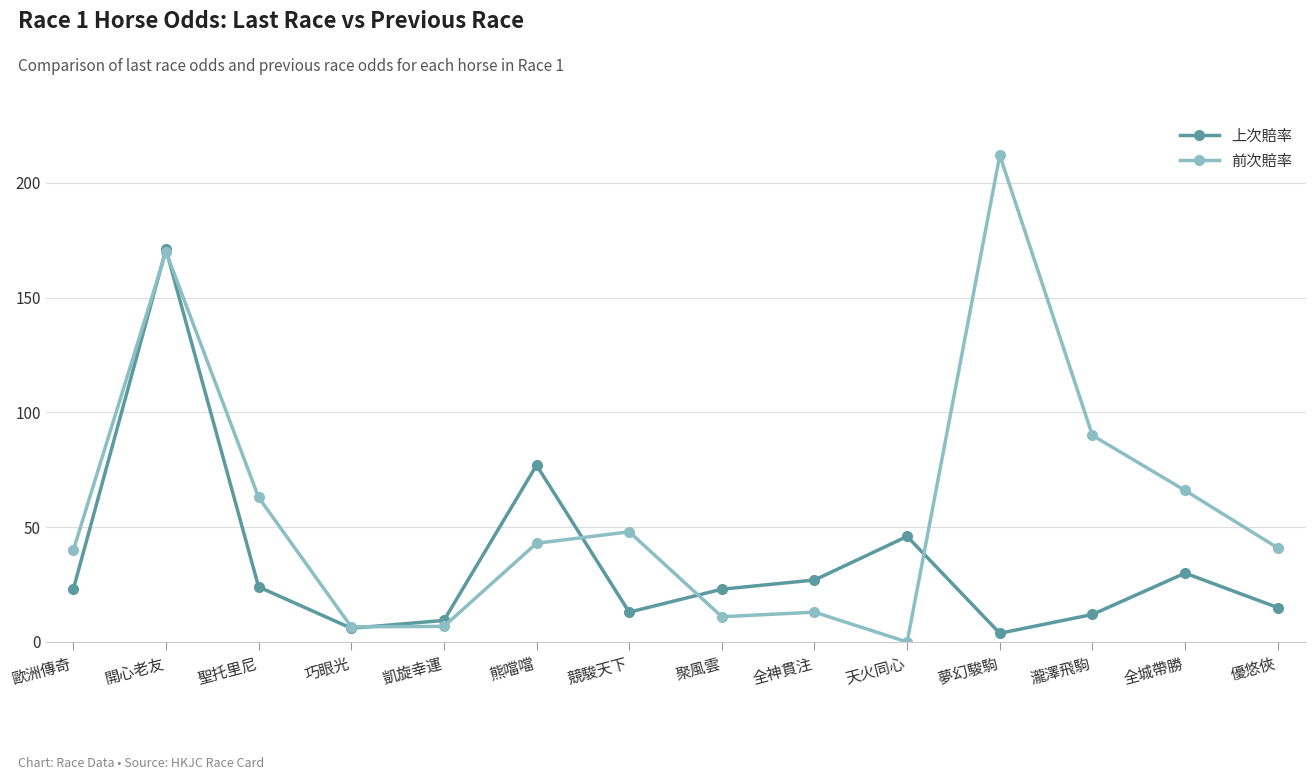

What is the label of the 10th point from the right?

凱旋幸運